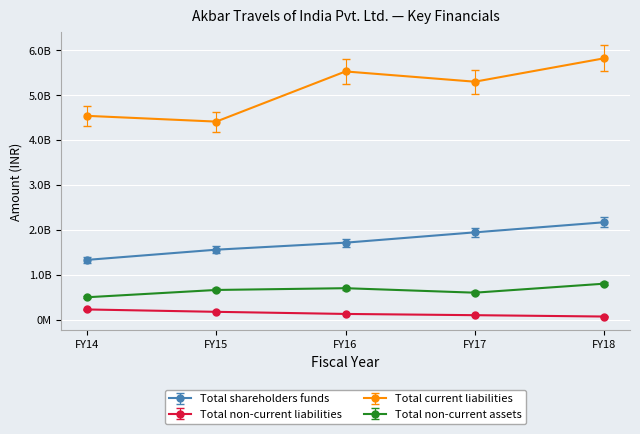

What value does the Total current liabilities series have at FY17?

5297670075.0